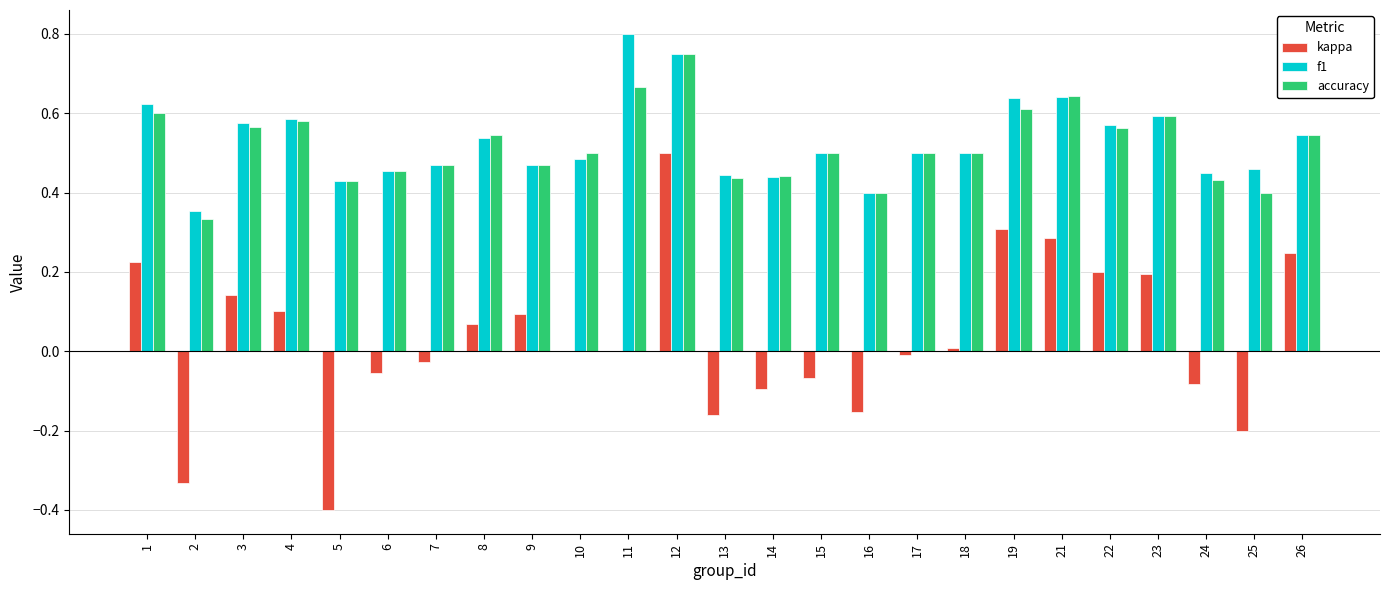

Which series changed the most between 10 and 24?

kappa